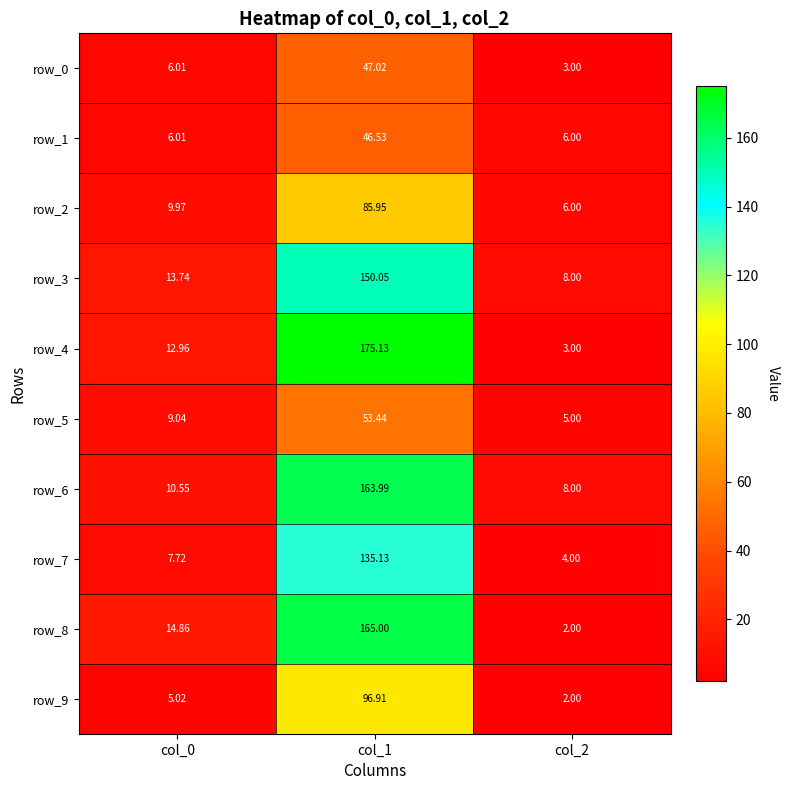

Is the value of row_1 at col_1 greater than the value of row_2 at col_2?

Yes